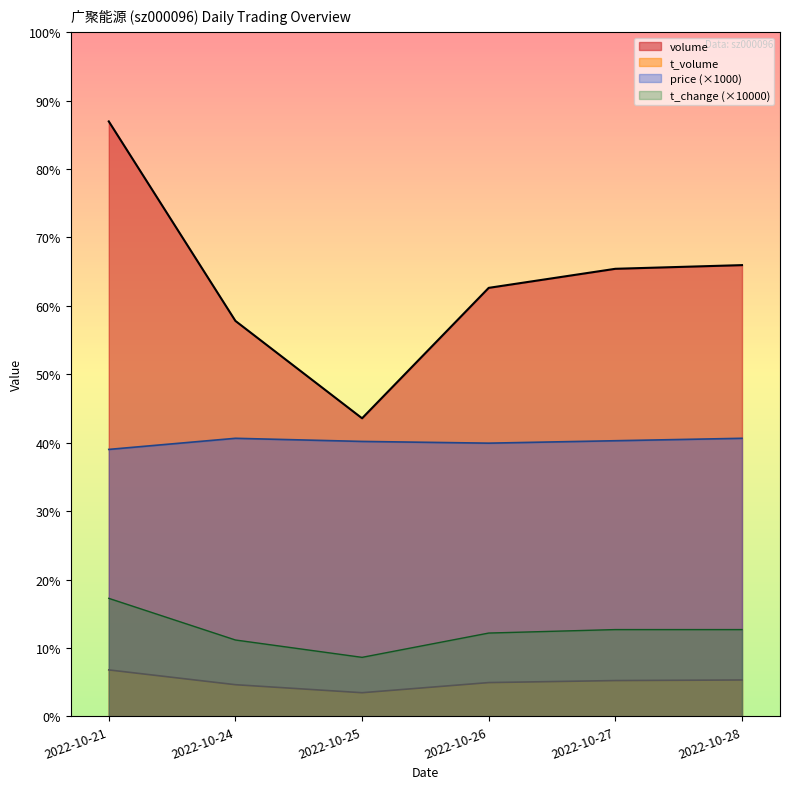

Is the value of price at 2022-10-27 greater than the value of t_change at 2022-10-24?

Yes